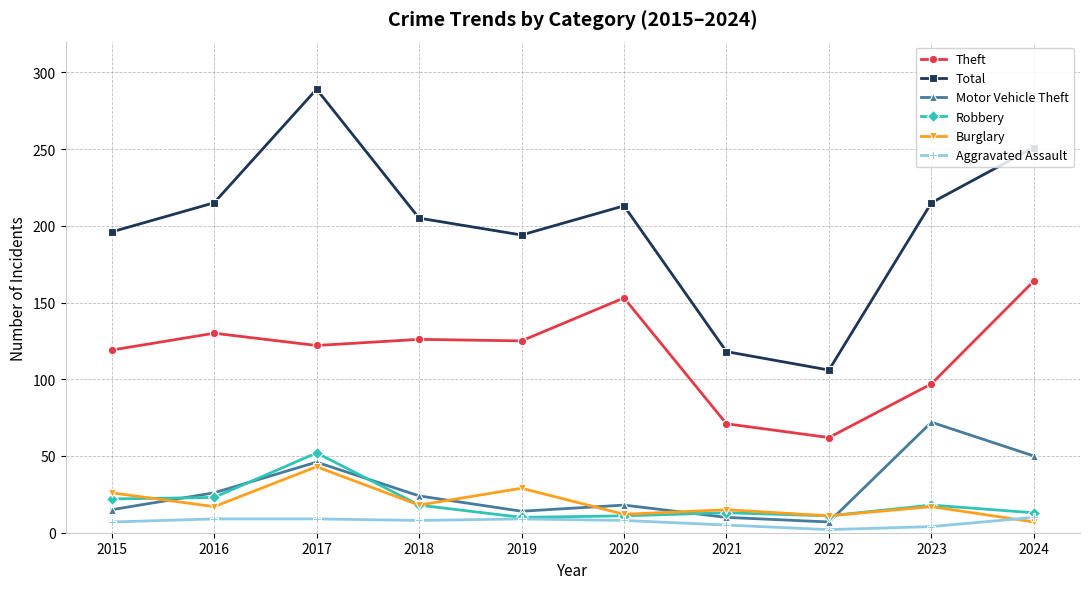

Which series has the widest spread of values?

Total